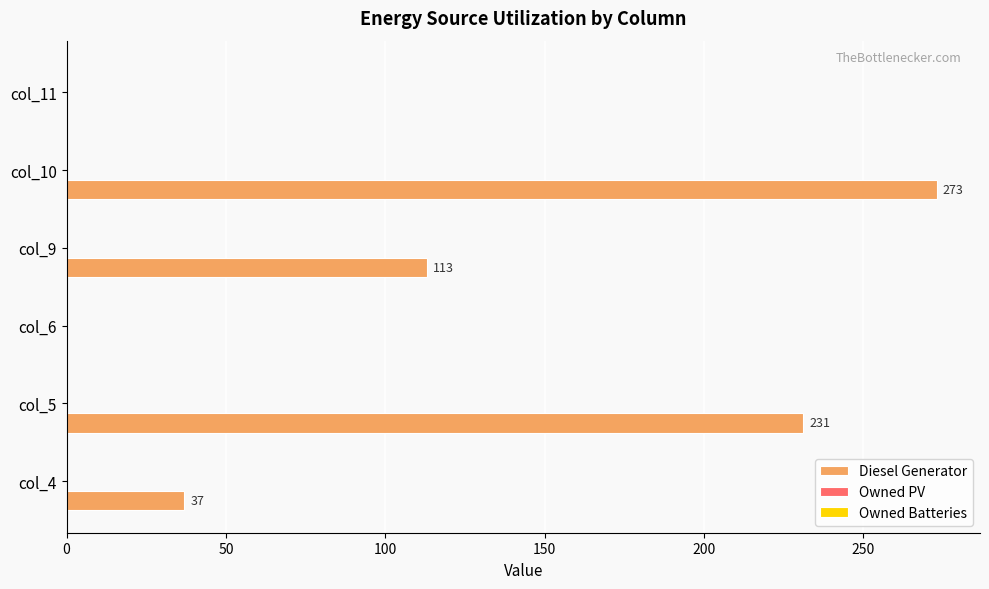

Reading bottom to top, transcribe all the data shown in this chart.

col_4=37	col_5=231	col_6=0	col_9=113	col_10=273	col_11=0